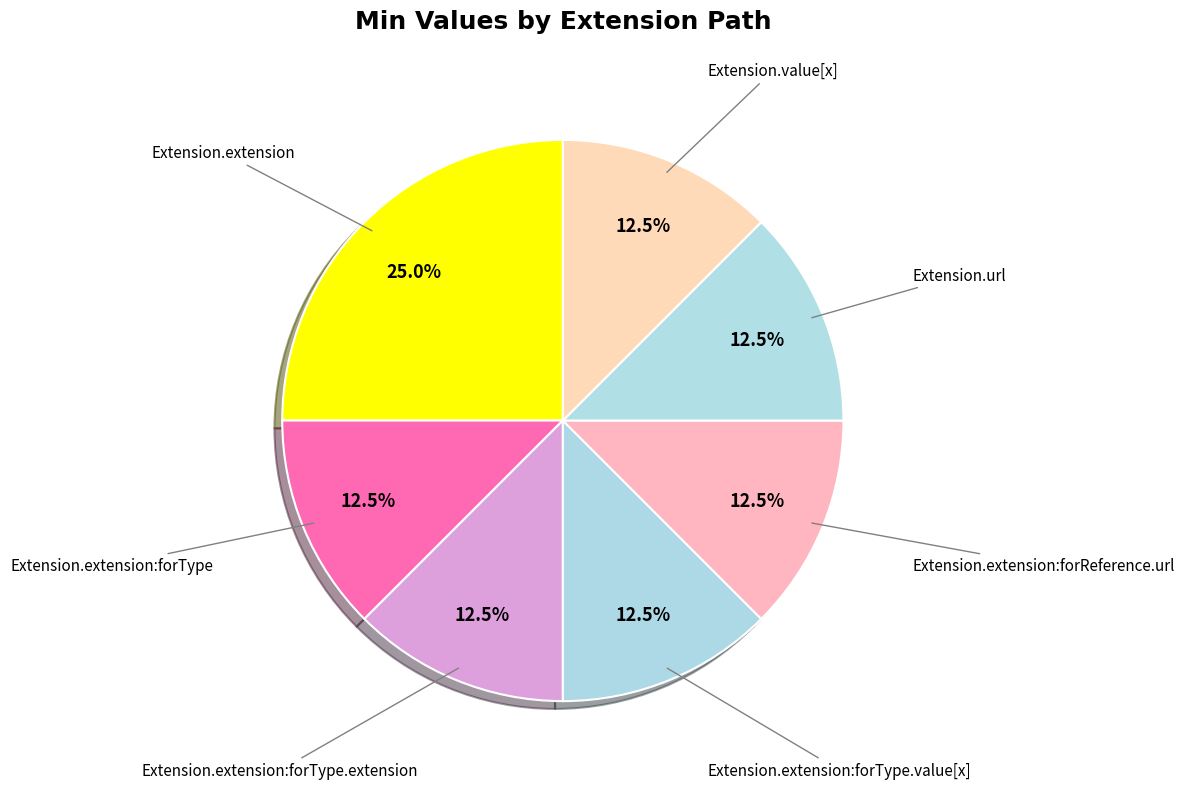

Count the number of slices in the pie.

7